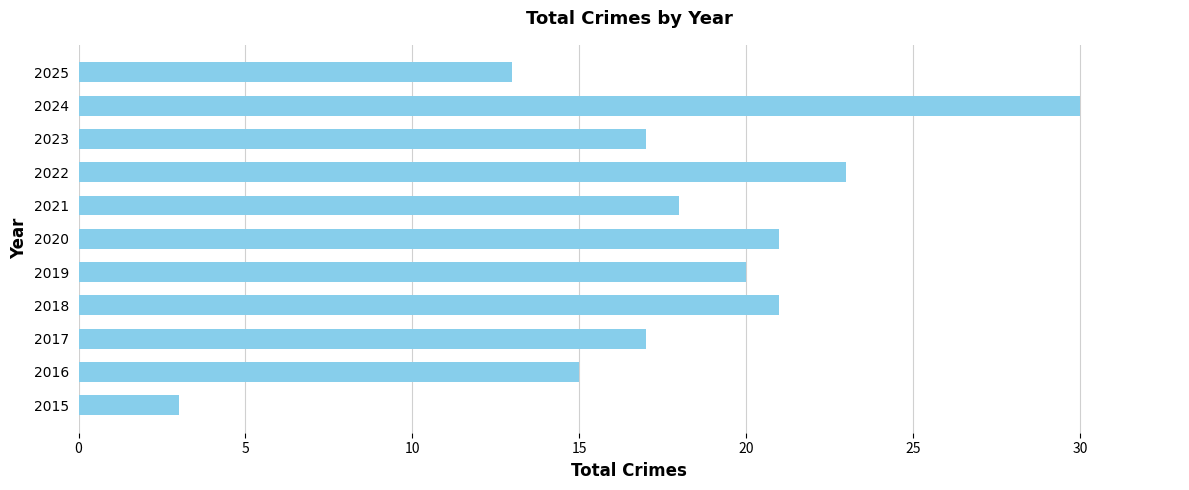

Which has a higher value, 2015 or 2017?

2017